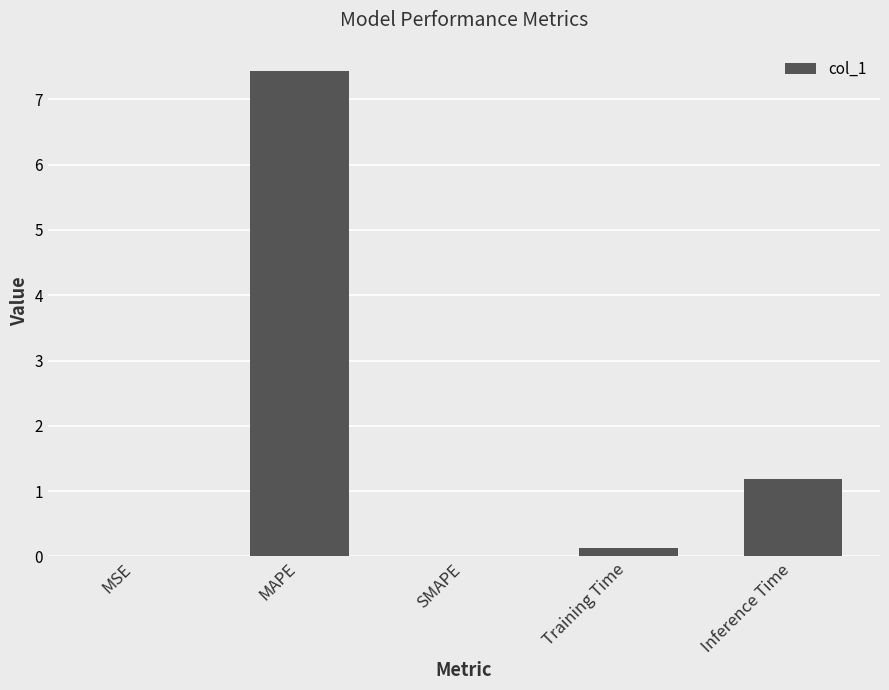

What is the maximum value shown in the chart?

7.4